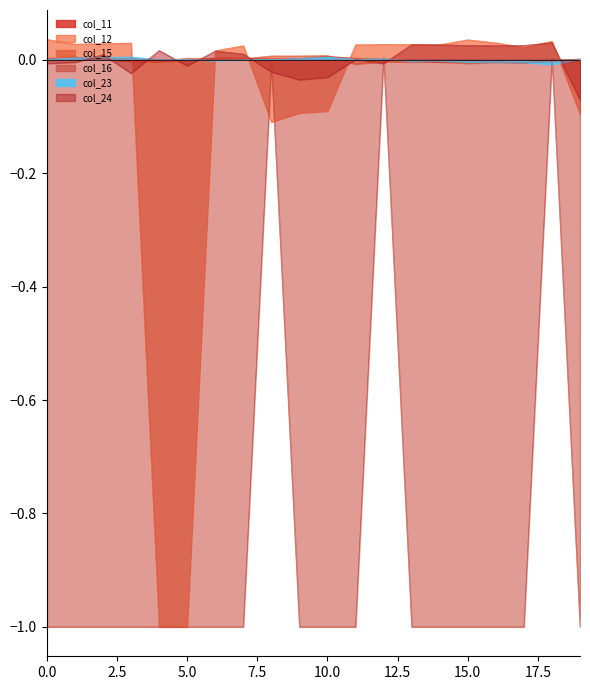

Is it true that col_24 equals 0.0 at 395?

False